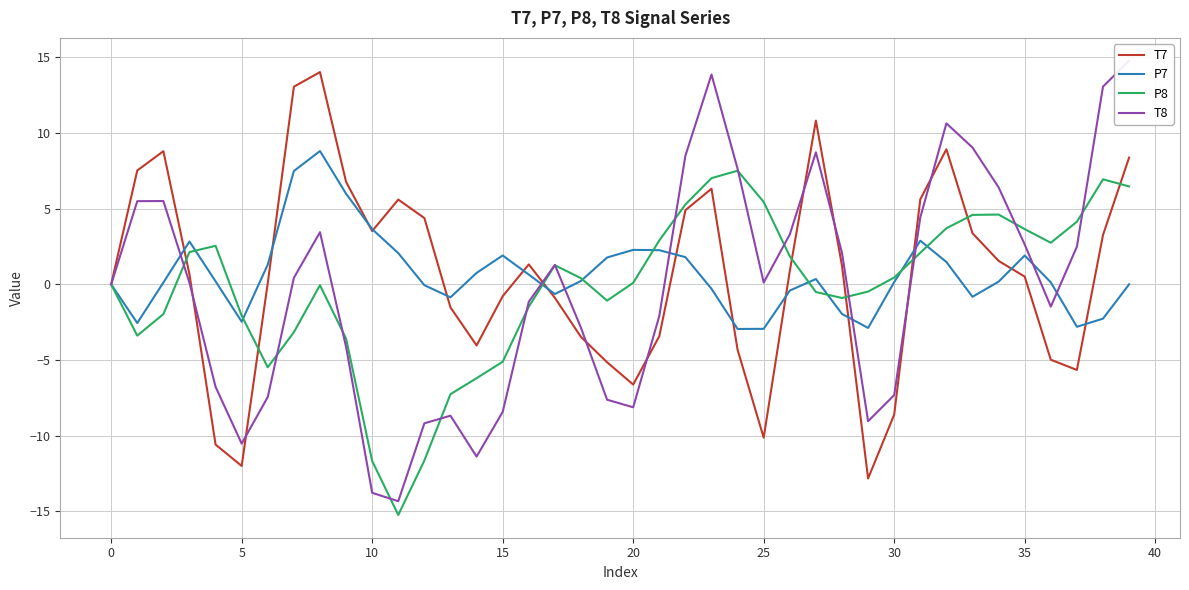

What is the value of the P7 point at the 17th from the left?

0.6